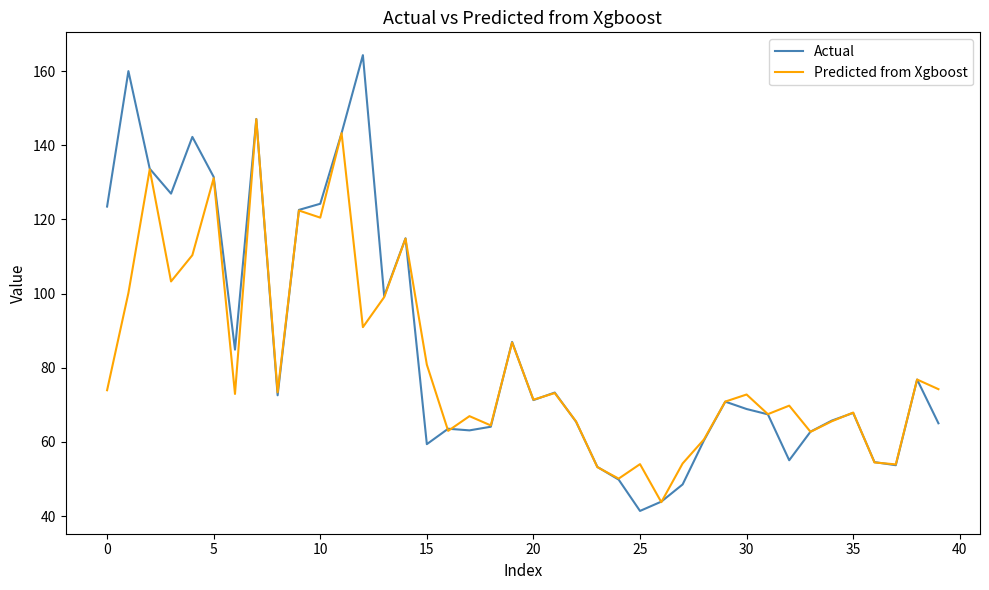

What is the minimum value shown in the chart?

41.4